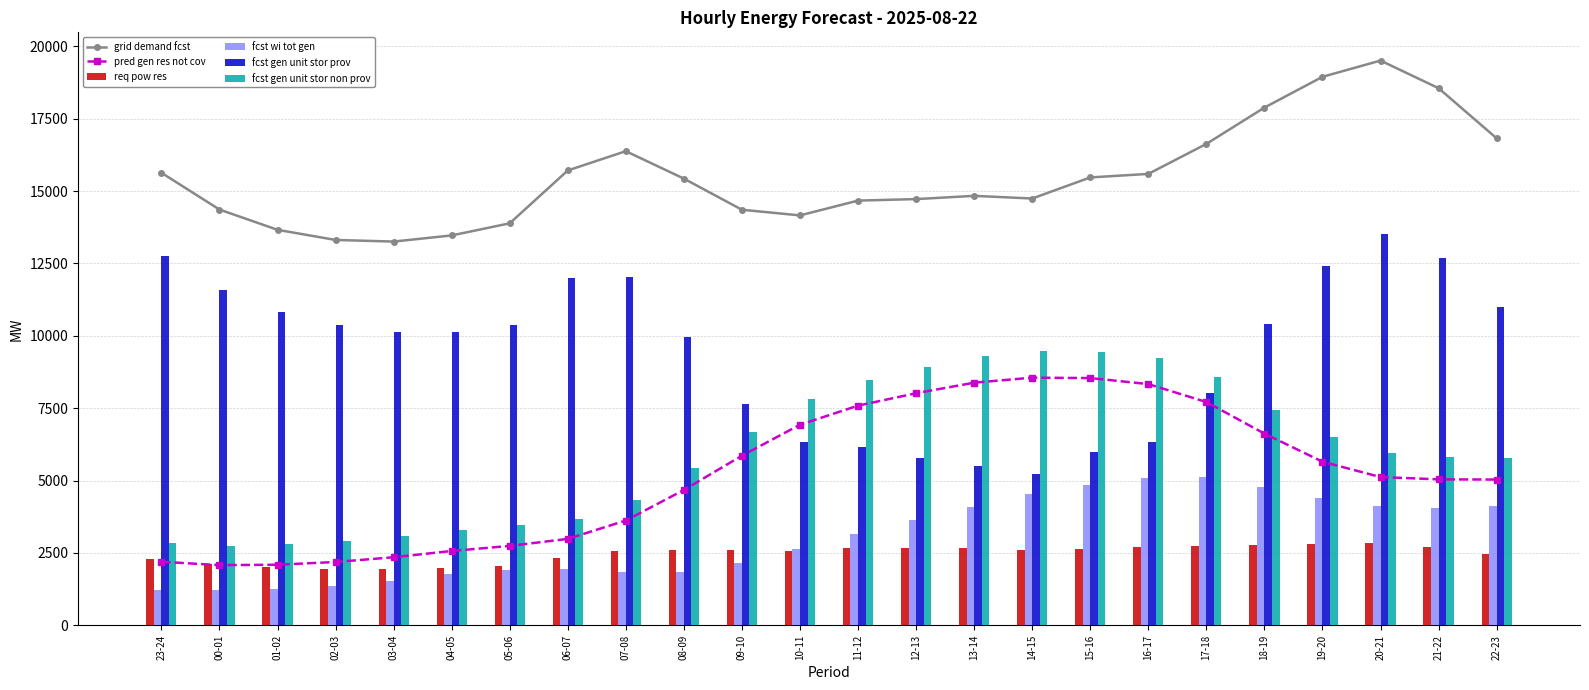

Reading right to left, transcribe all the data shown in this chart.

grid demand fcst: 22-23=16820	21-22=18551	20-21=19505	19-20=18944	18-19=17881	17-18=16627	16-17=15591	15-16=15469	14-15=14741	13-14=14833	12-13=14721	11-12=14669	10-11=14158	09-10=14353	08-09=15428	07-08=16376	06-07=15710	05-06=13885	04-05=13466	03-04=13254	02-03=13310	01-02=13660	00-01=14360	23-24=15630
pred gen res not cov: 22-23=5035	21-22=5042	20-21=5122	19-20=5651	18-19=6622	17-18=7712	16-17=8332	15-16=8540	14-15=8554	13-14=8381	12-13=8016	11-12=7588	10-11=6928	09-10=5859	08-09=4676	07-08=3620	06-07=2986	05-06=2744	04-05=2568	03-04=2352	02-03=2188	01-02=2094	00-01=2080	23-24=2196
req pow res: 22-23=2448	21-22=2691	20-21=2827	19-20=2802	18-19=2772	17-18=2734	16-17=2689	15-16=2648	14-15=2607	13-14=2669	12-13=2670	11-12=2667	10-11=2583	09-10=2599	08-09=2616	07-08=2557	06-07=2332	05-06=2038	04-05=1979	03-04=1949	02-03=1957	01-02=2006	00-01=2104	23-24=2281
fcst wi tot gen: 22-23=4138	21-22=4067	20-21=4117	19-20=4406	18-19=4777	17-18=5119	16-17=5102	15-16=4844	14-15=4525	13-14=4089	12-13=3621	11-12=3145	10-11=2644	09-10=2165	08-09=1854	07-08=1828	06-07=1929	05-06=1920	04-05=1761	03-04=1544	02-03=1368	01-02=1251	00-01=1204	23-24=1217
fcst gen unit stor prov: 22-23=11000	21-22=12701	20-21=13525	19-20=12418	18-19=10417	17-18=8017	16-17=6329	15-16=6001	14-15=5223	13-14=5500	12-13=5767	11-12=6163	10-11=6319	09-10=7635	08-09=9967	07-08=12025	06-07=11992	05-06=10389	04-05=10134	03-04=10138	02-03=10369	01-02=10836	00-01=11574	23-24=12761
fcst gen unit stor non prov: 22-23=5790	21-22=5820	20-21=5950	19-20=6496	18-19=7433	17-18=8579	16-17=9232	15-16=9438	14-15=9488	13-14=9303	12-13=8924	11-12=8475	10-11=7809	09-10=6688	08-09=5431	07-08=4320	06-07=3688	05-06=3466	04-05=3302	03-04=3086	02-03=2911	01-02=2793	00-01=2756	23-24=2839